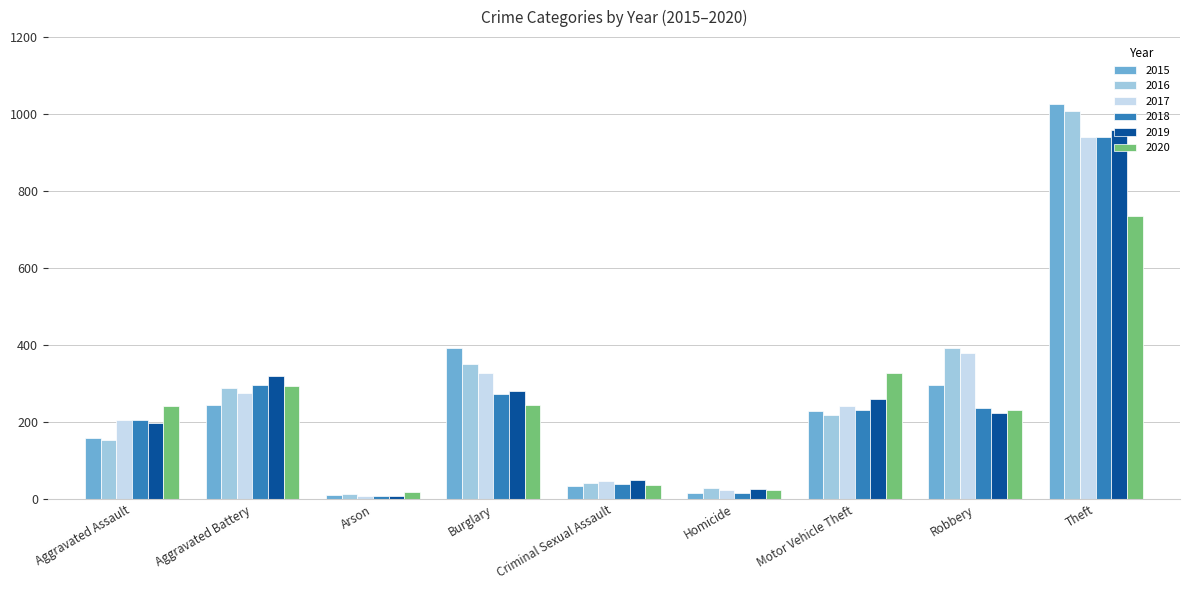

What is the average value of the 2017 series?

273